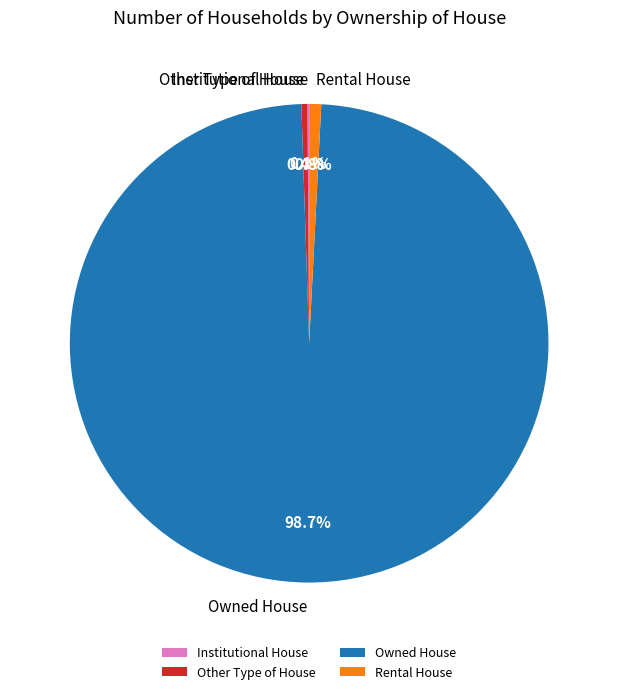

Between Owned House and Other Type of House, which is larger?

Owned House